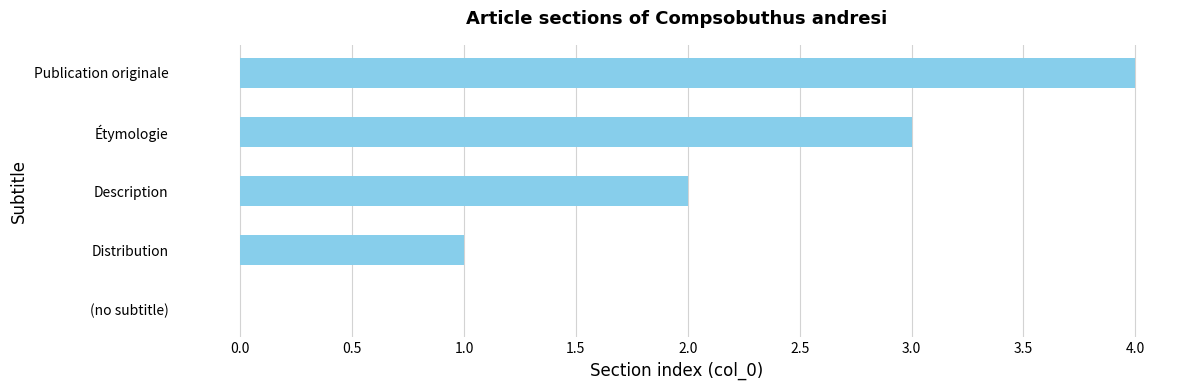

What is the sum of the values at (no subtitle) and Publication originale?

4